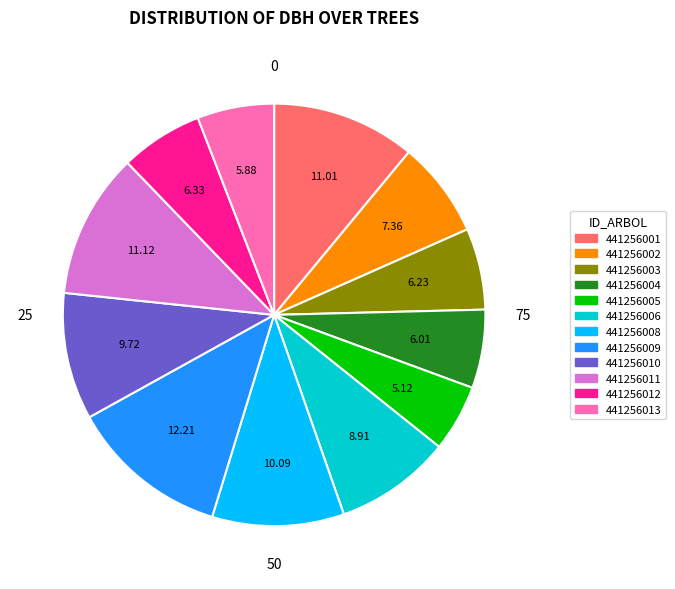

Which category has the smallest portion of the pie?

441256005